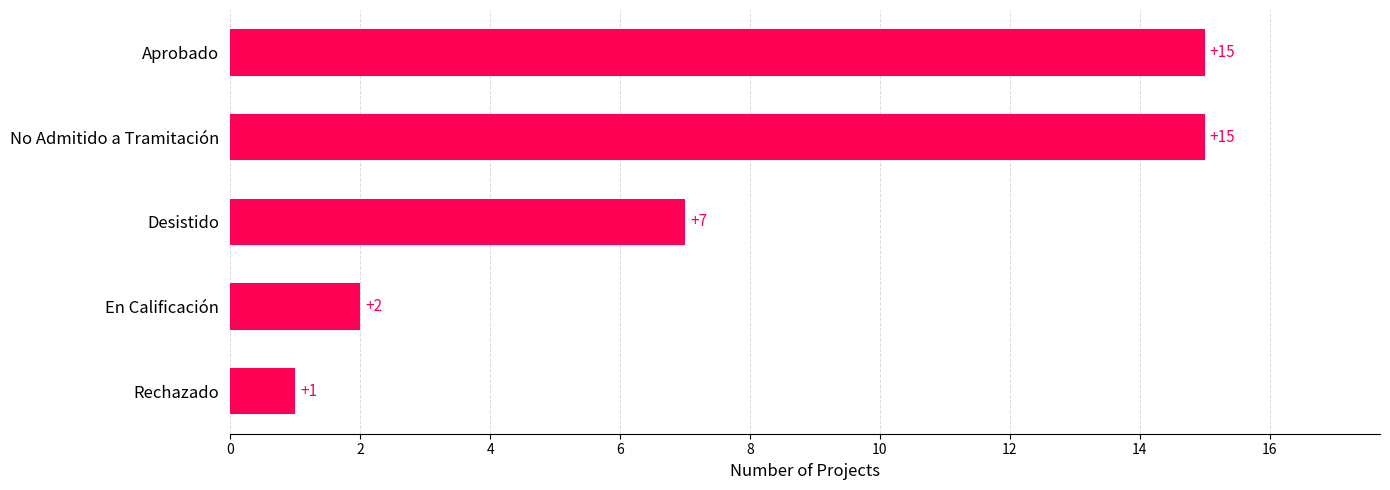

What is the difference between the maximum and minimum values?

14